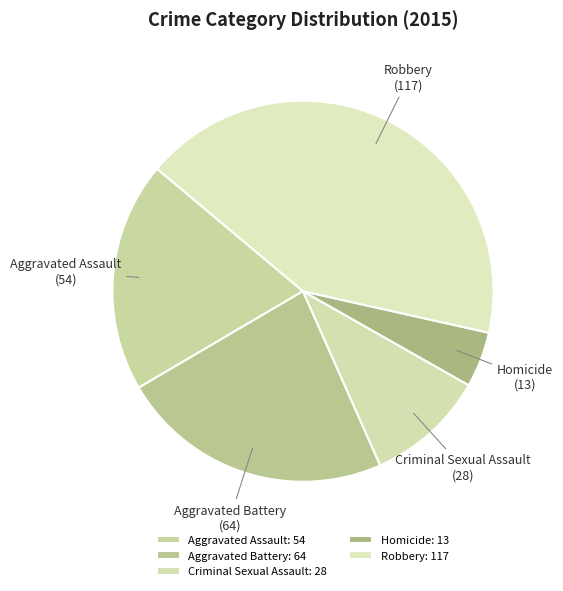

Which has a higher value, Aggravated Assault or Criminal Sexual Assault?

Aggravated Assault